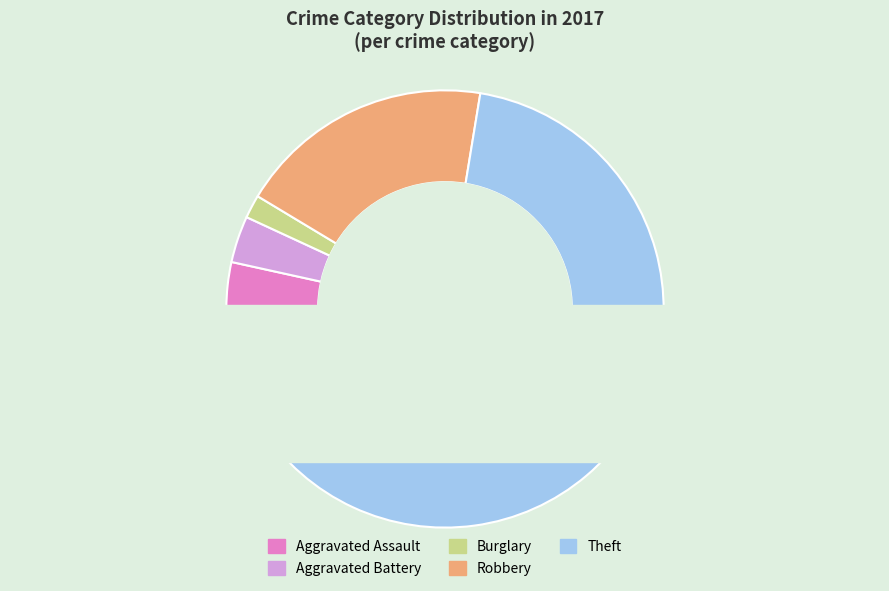

To the nearest percent, what is the combined percentage of Burglary and Aggravated Assault?

5%